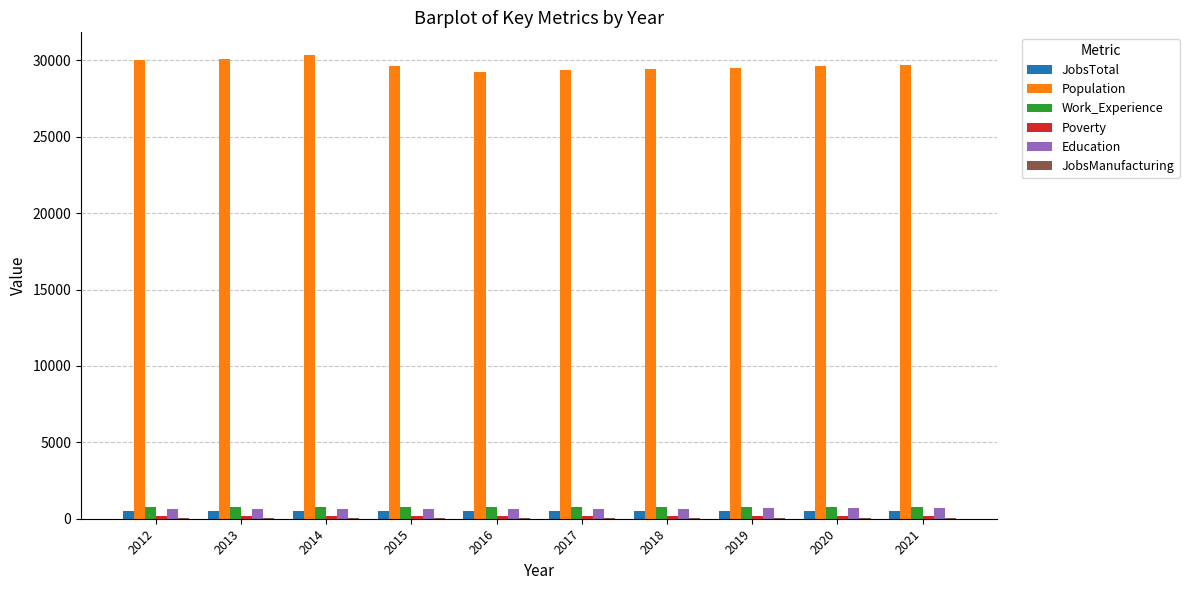

What value does the JobsTotal series have at 2012, to the nearest 5?

495